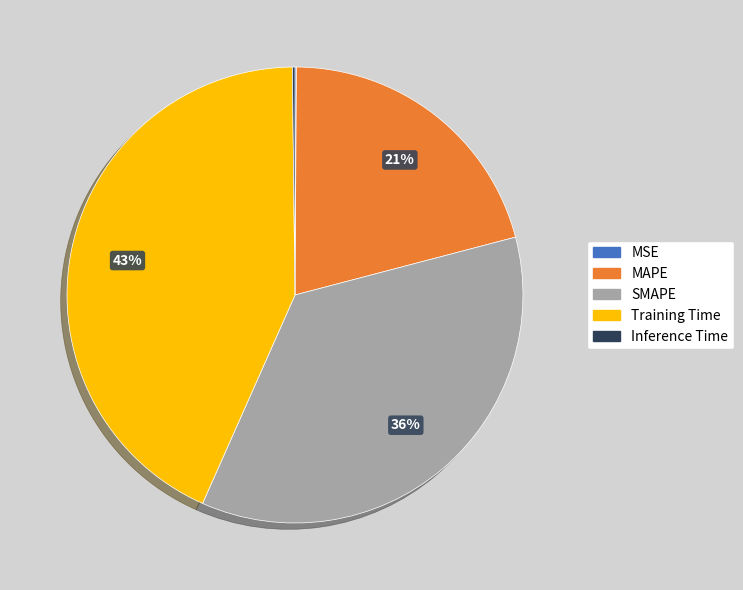

What percentage is the Training Time slice, to the nearest percent?

43%